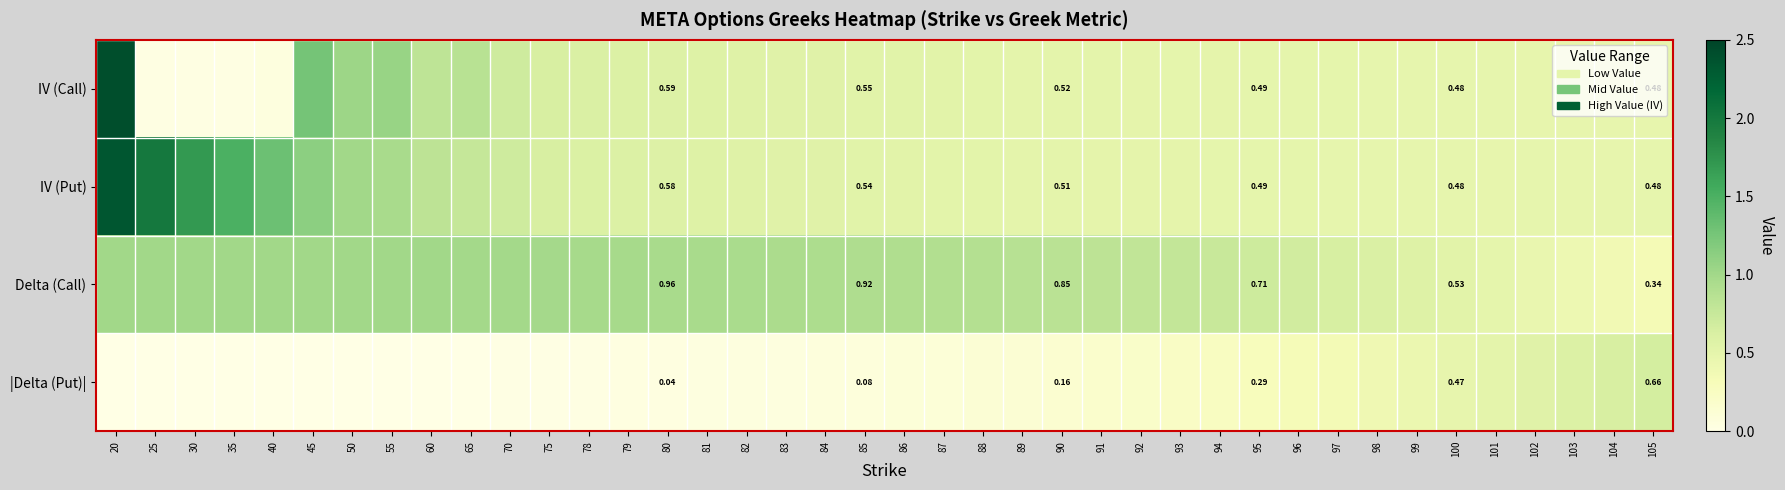

What is the sum of the IV (Call) values at 60 and 85?

1.4